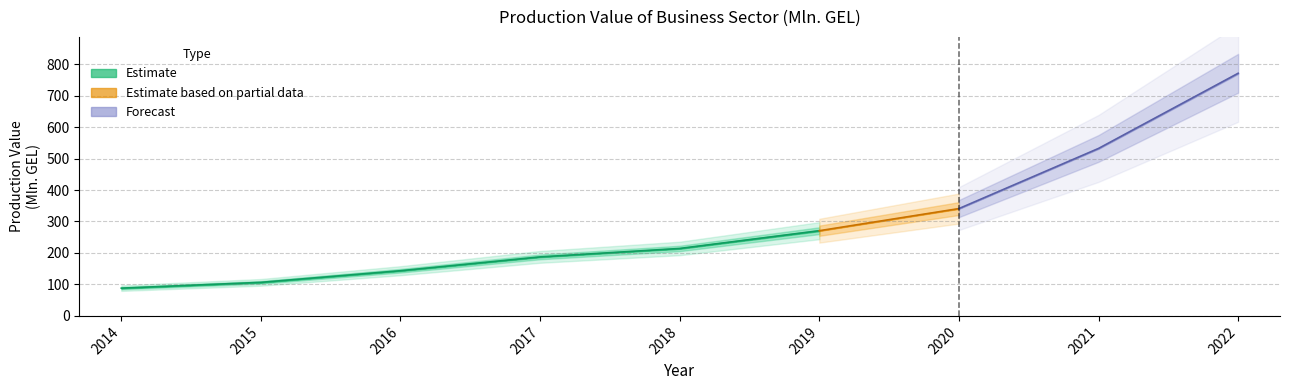

At which label does the data first exceed 214?

2018